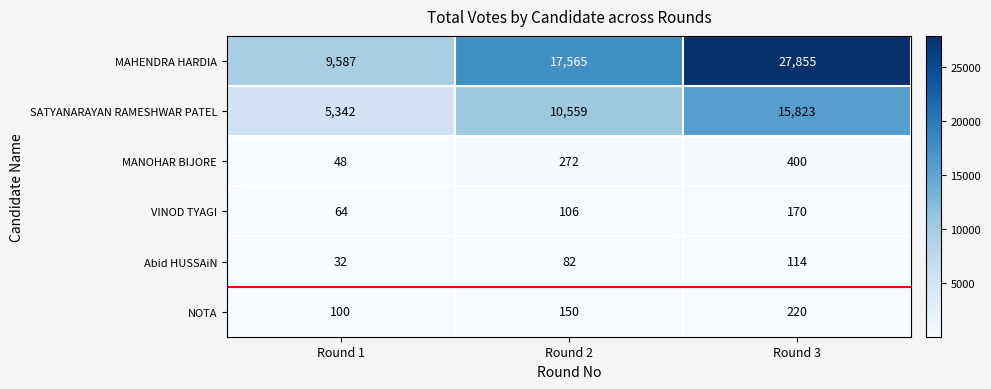

Which series has the largest range (max minus min)?

MAHENDRA HARDIA